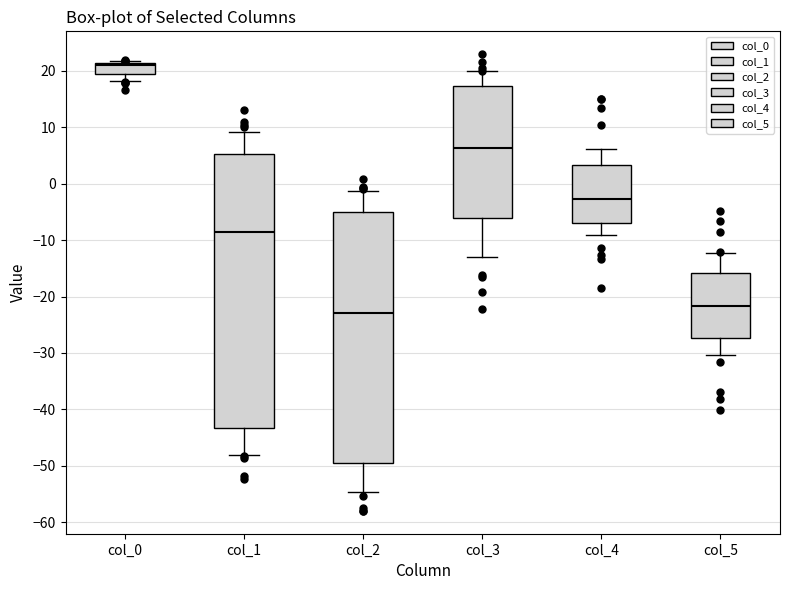

Reading left to right, read every box against the y-axis: the position of its median line, the range the box covers, and the ends of its whiskers. The values are not printed on the chart, so give them approximately, as read against the axis.

col_0: median 21 (just below the box's upper edge), box 19 to 21, whiskers 18 to 22
col_1: median -9, box -43 to 5, whiskers -48 to 9
col_2: median -23, box -49 to -5, whiskers -55 to -1
col_3: median 6, box -6 to 17, whiskers -13 to 20
col_4: median -3, box -7 to 3, whiskers -9 to 6
col_5: median -22, box -27 to -16, whiskers -30 to -12